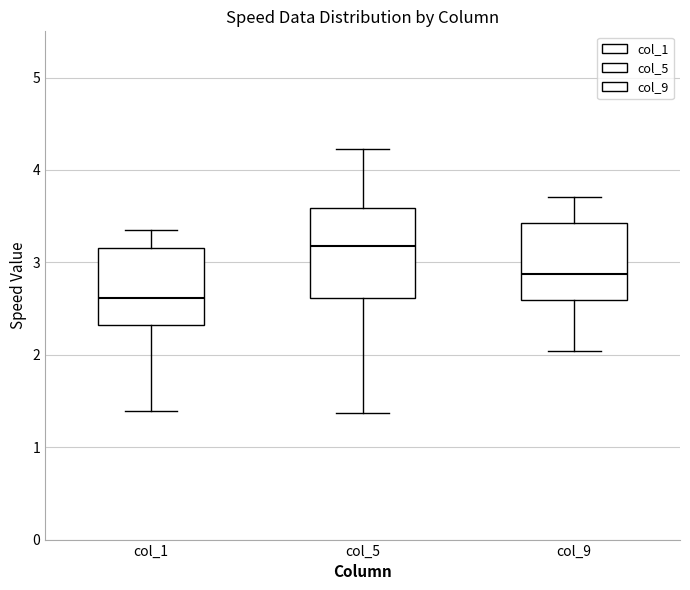

Reading left to right, transcribe this box plot: for each box, give where its median line is, the range the box spans, and where its two whiskers end, as read against the y-axis. The values are not printed on the chart, so give them approximately, as read against the axis.

col_1: median 2.6, box 2.3 to 3.2, whiskers 1.4 to 3.4
col_5: median 3.2, box 2.6 to 3.6, whiskers 1.4 to 4.2
col_9: median 2.9, box 2.6 to 3.4, whiskers 2.0 to 3.7